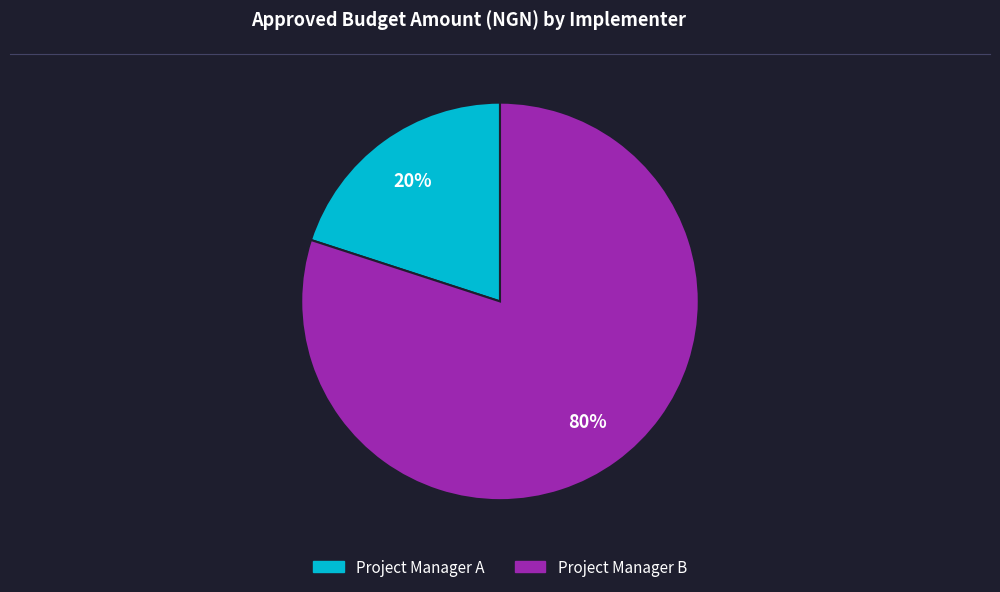

Which category has the smallest portion of the pie?

Project Manager A